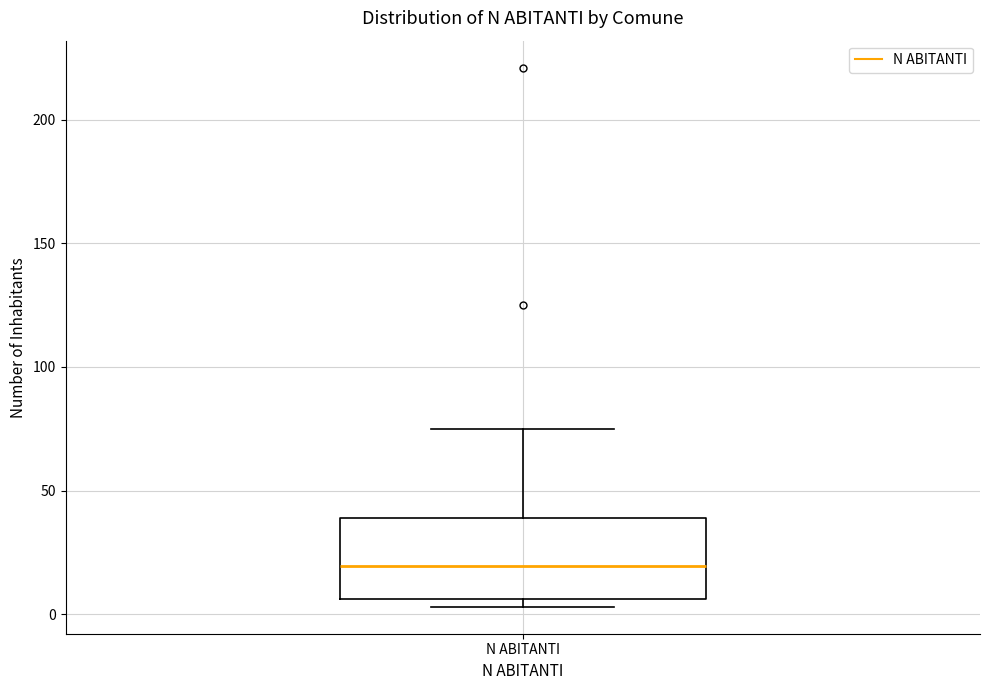

Read this box plot against the y-axis: the position of the median line, the range covered by the box, and the ends of both whiskers. The values are not printed on the chart, so give them approximately, as read against the axis.

median 20, box 5 to 40, whiskers 5 (just below the box's lower edge) to 75